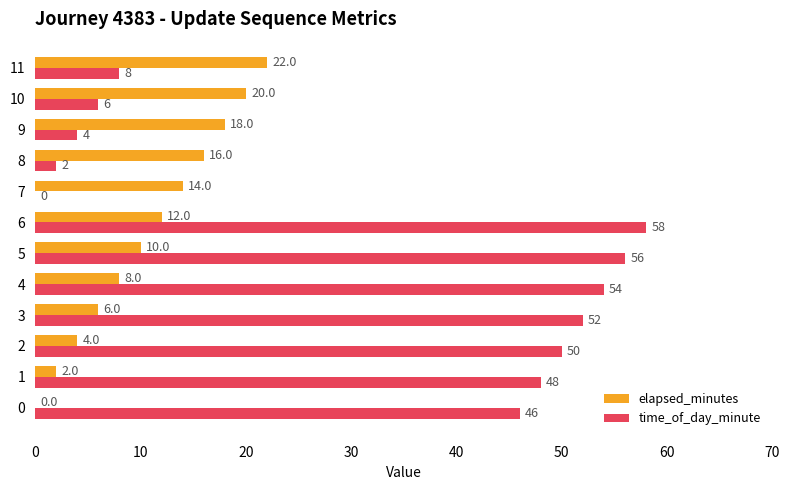

How many positive values does the elapsed_minutes series have?

11